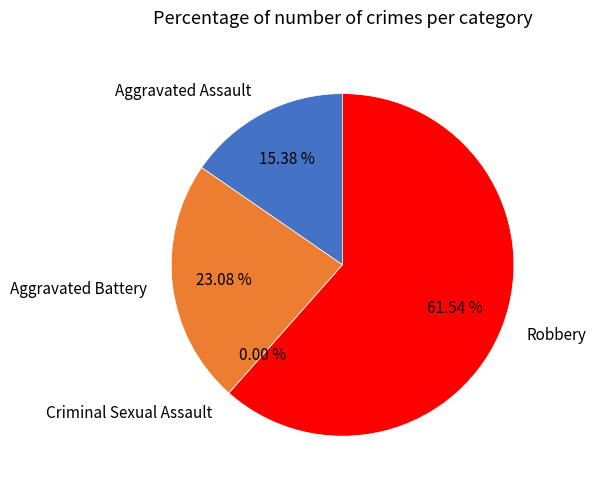

Does Aggravated Assault represent more than half of the total?

No